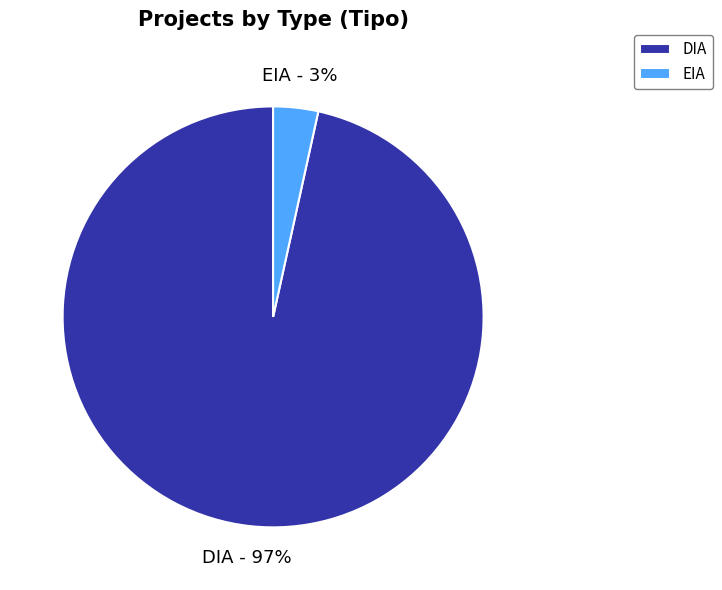

Which category has the smallest portion of the pie?

EIA